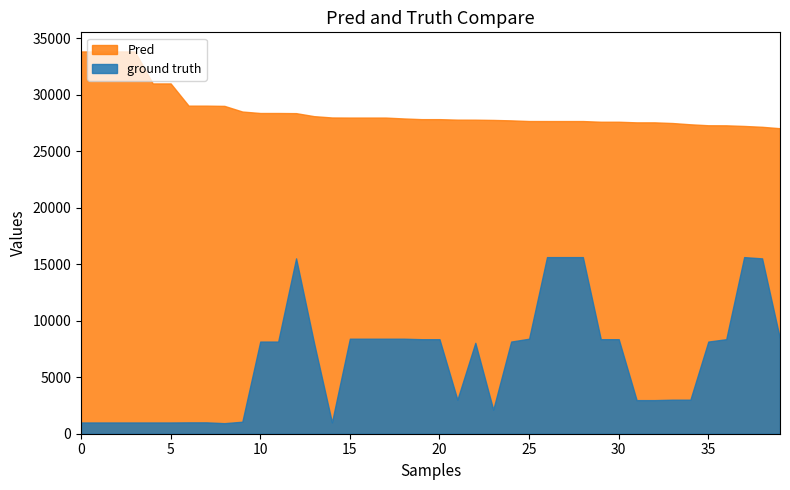

Which series has the largest total across all categories?

Pred